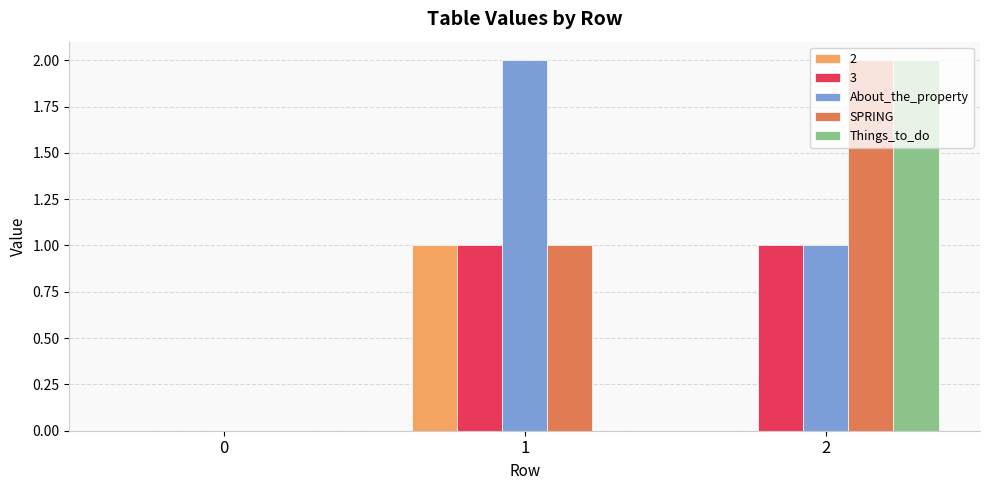

How many positive values does the About_the_property series have?

2